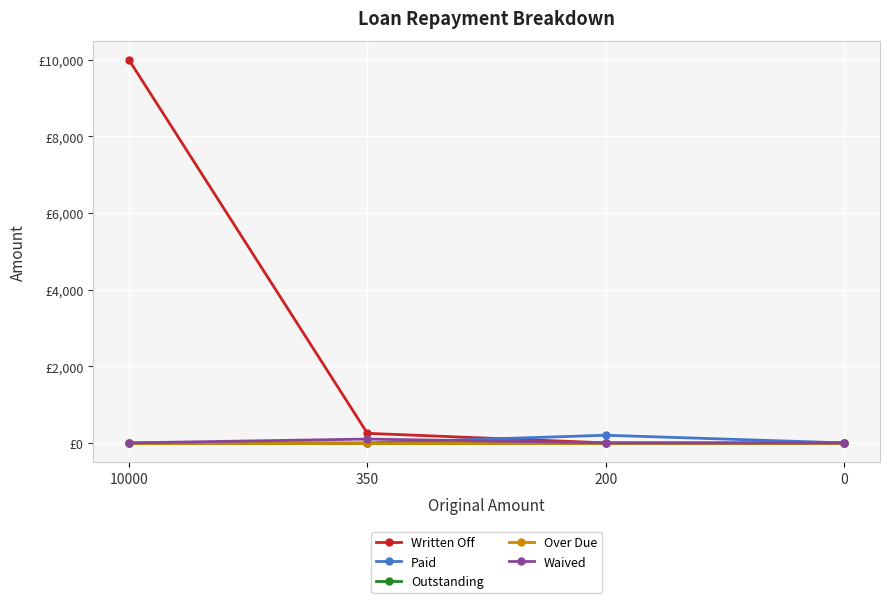

Is this an area chart (filled region under the line)?

No